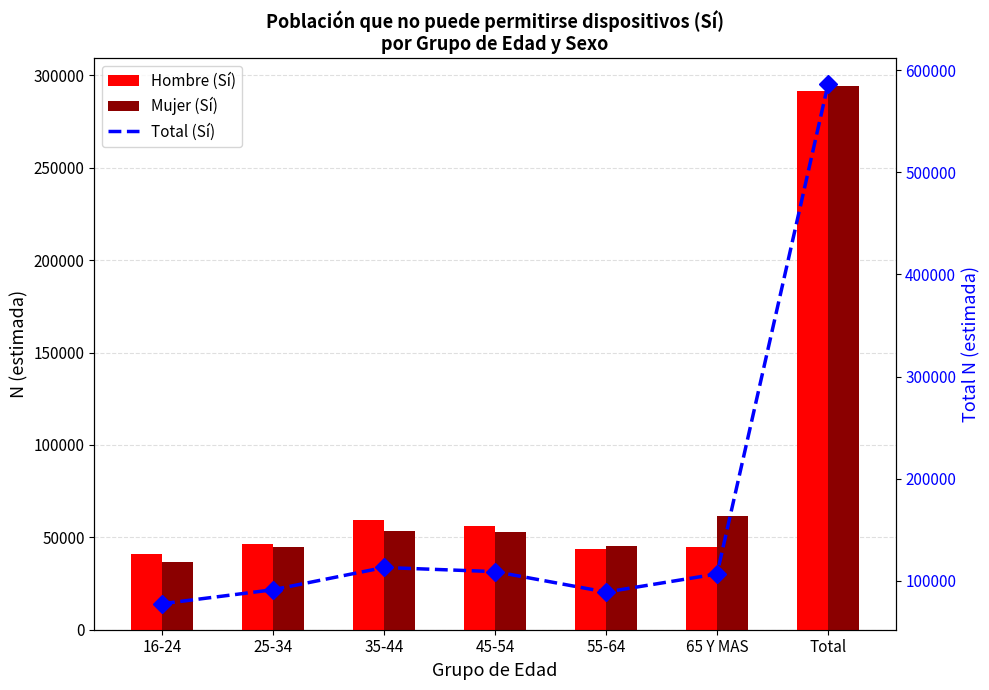

How many data points in Total (Sí) are above 106639?

3